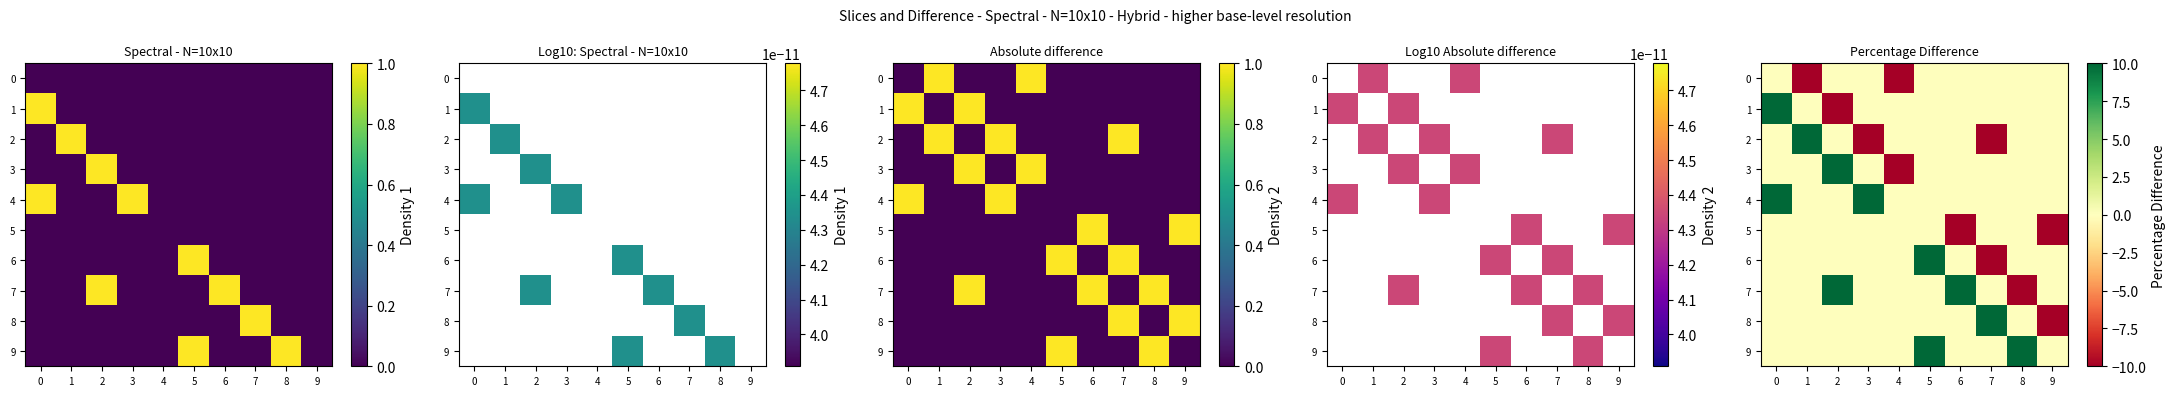

What is the difference between the 8 values at 7 and 0?

200